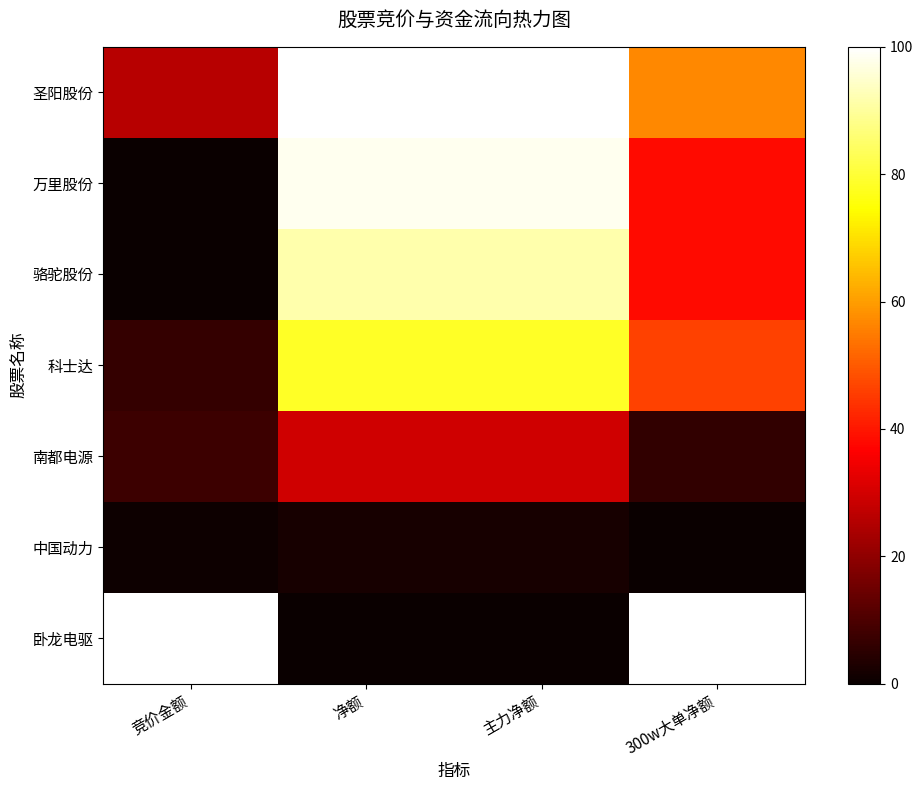

Which series has the largest total across all categories?

圣阳股份